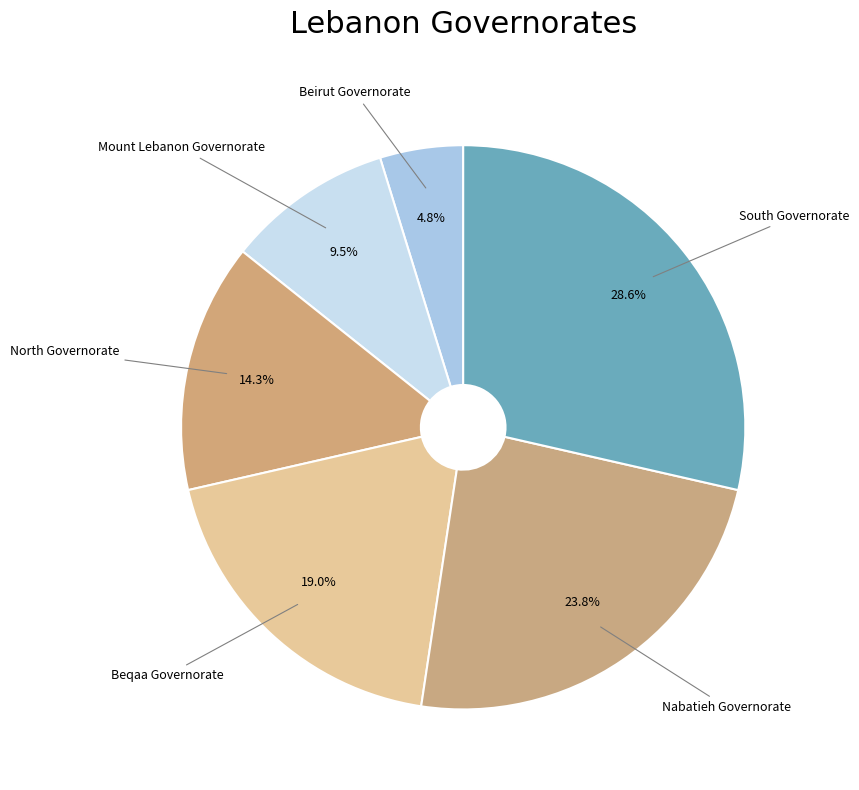

Count the number of slices in the pie.

6